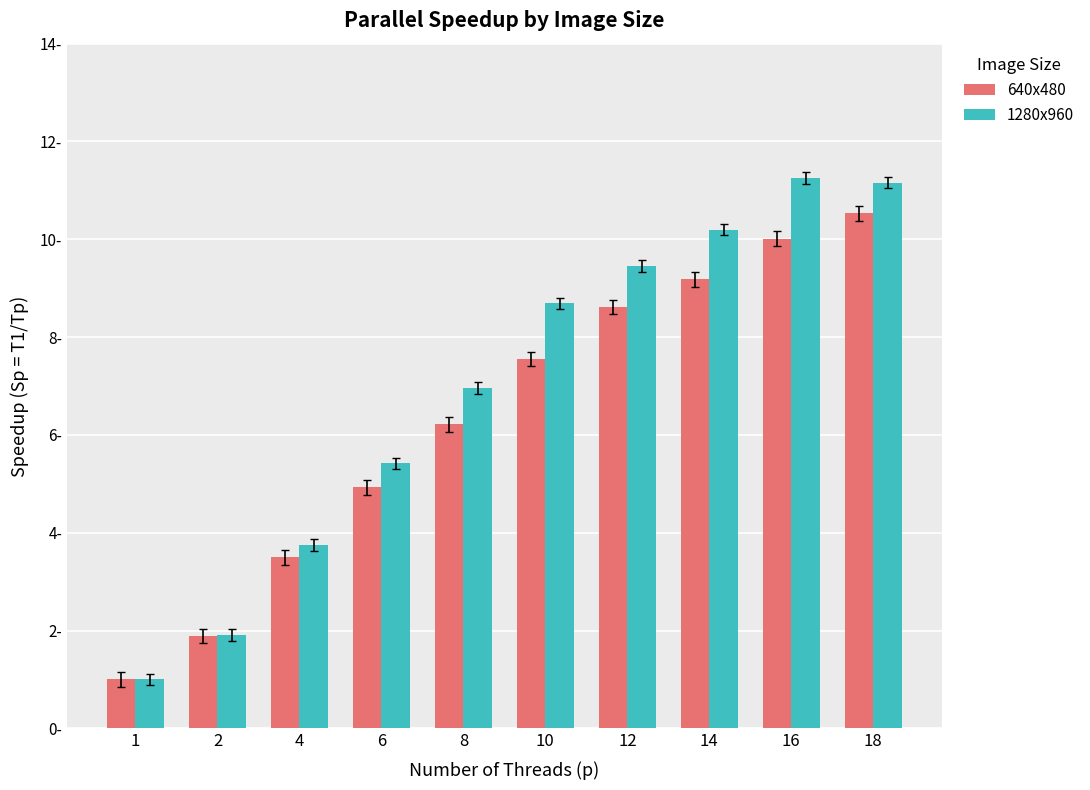

The 640x480 series shows 2.6 at 12. True or false?

False